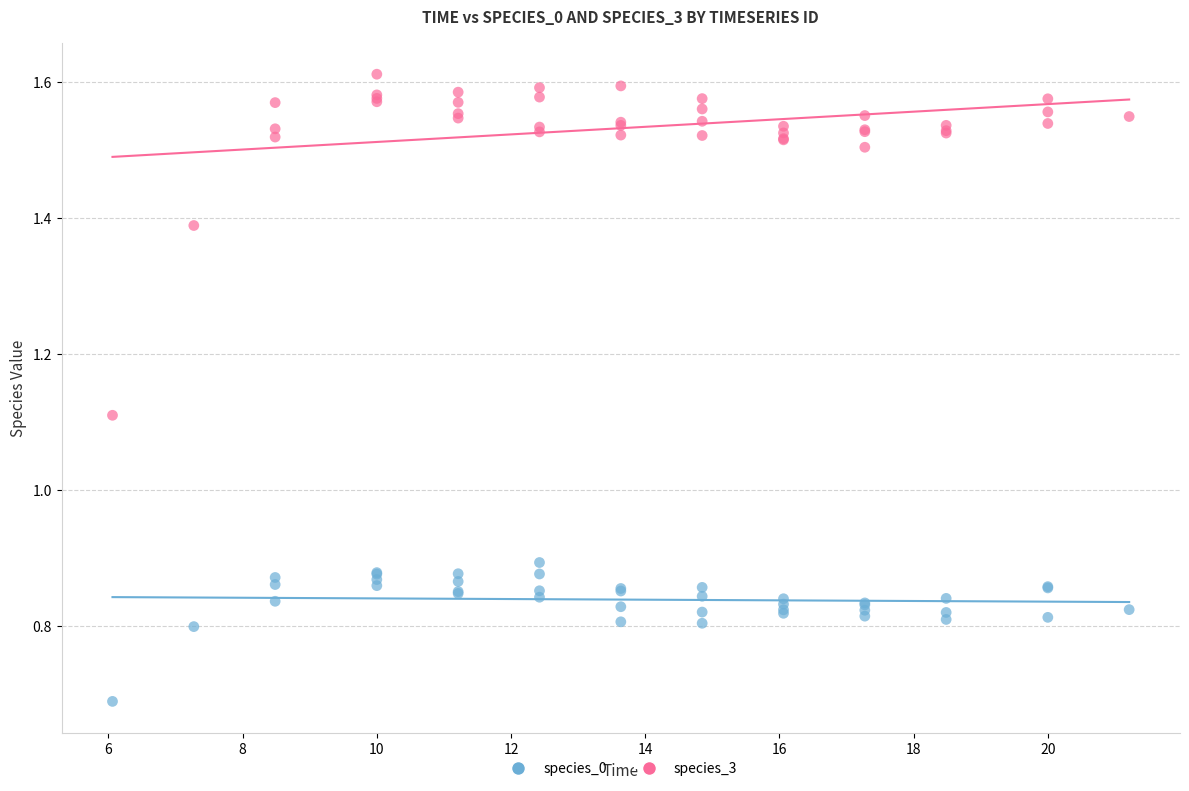

Which series contains the lowest Y value?

species_0